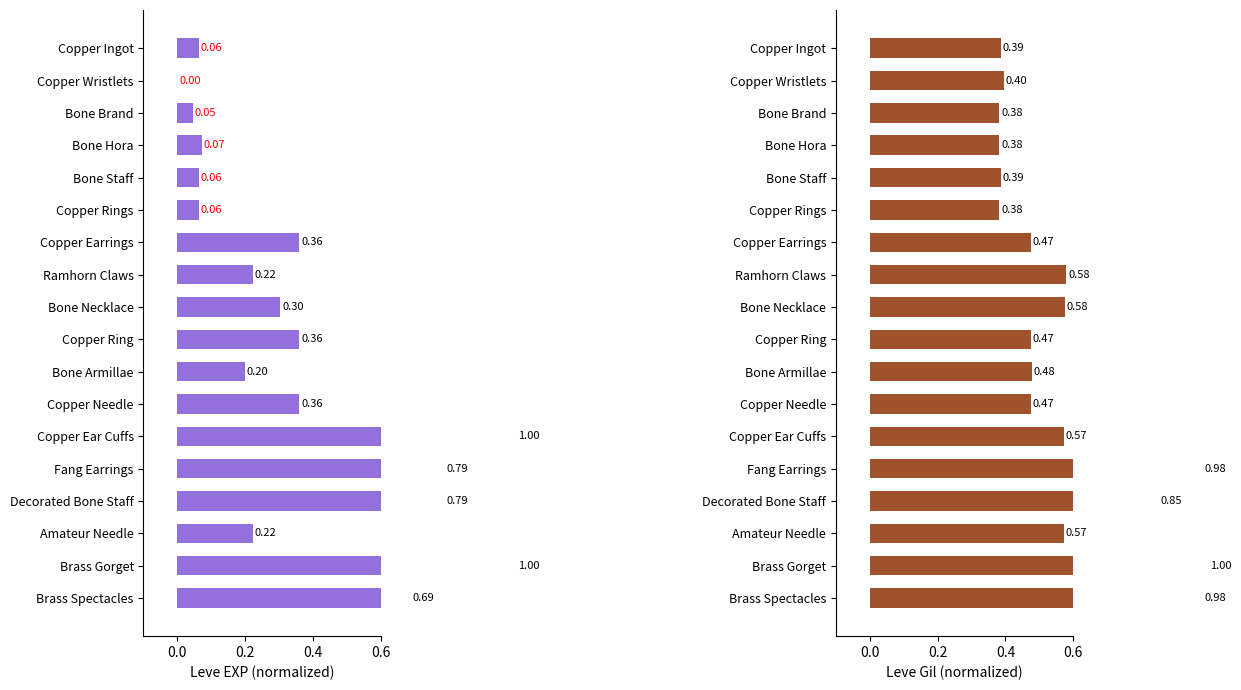

The value of Leve EXP at Copper Wristlets is 0.0. True or false?

True